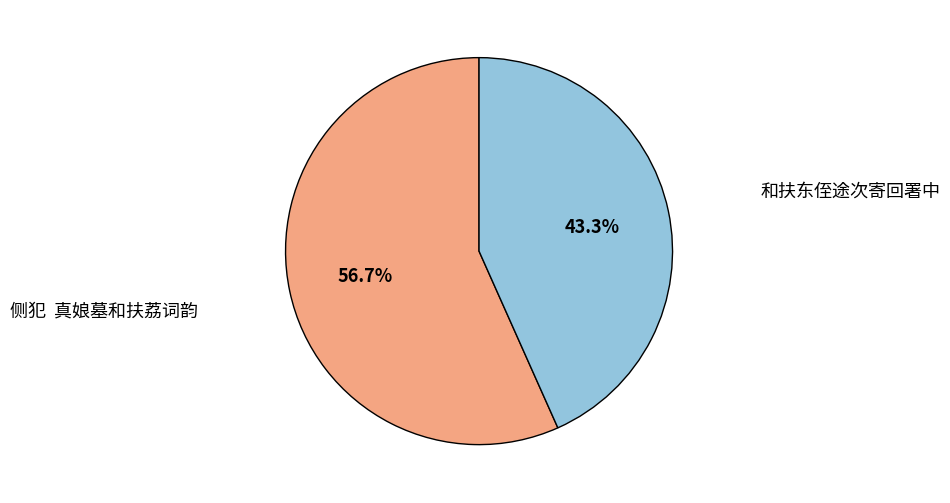

Is there a majority slice in this chart?

Yes